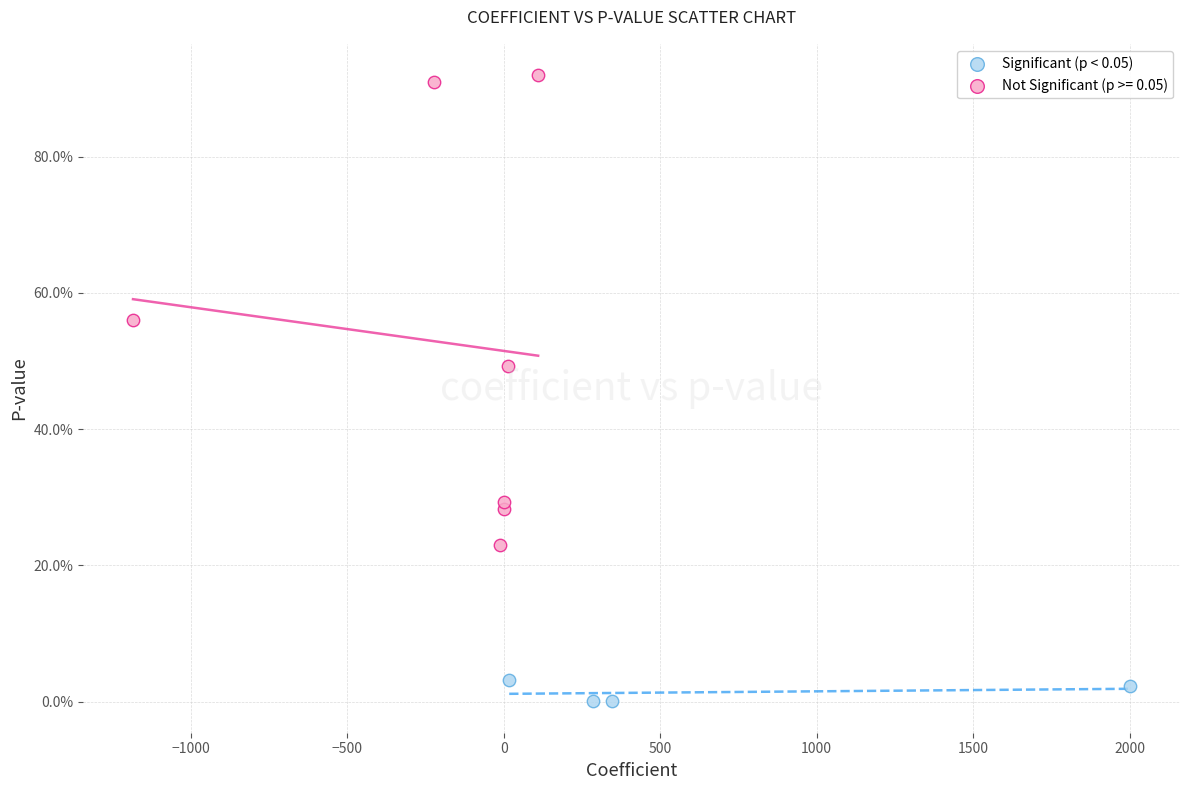

What are all the series names shown in the legend?

Significant (p < 0.05), Not Significant (p >= 0.05)